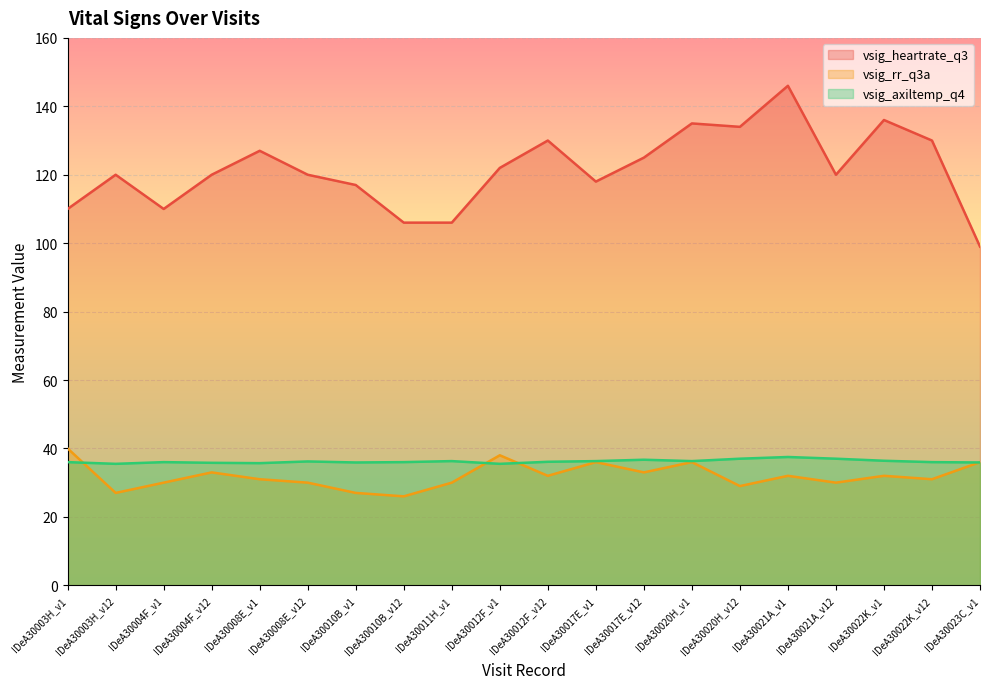

Reading right to left, list all the values displayed in this chart.

vsig_heartrate_q3: IDeA30023C_v1=99.0	IDeA30022K_v12=130.0	IDeA30022K_v1=136.0	IDeA30021A_v12=120.0	IDeA30021A_v1=146.0	IDeA30020H_v12=134.0	IDeA30020H_v1=135.0	IDeA30017E_v12=125.0	IDeA30017E_v1=118.0	IDeA30012F_v12=130.0	IDeA30012F_v1=122.0	IDeA30011H_v1=106.0	IDeA30010B_v12=106.0	IDeA30010B_v1=117.0	IDeA30008E_v12=120.0	IDeA30008E_v1=127.0	IDeA30004F_v12=120.0	IDeA30004F_v1=110.0	IDeA30003H_v12=120.0	IDeA30003H_v1=110.0
vsig_rr_q3a: IDeA30023C_v1=36.0	IDeA30022K_v12=31.0	IDeA30022K_v1=32.0	IDeA30021A_v12=30.0	IDeA30021A_v1=32.0	IDeA30020H_v12=29.0	IDeA30020H_v1=36.0	IDeA30017E_v12=33.0	IDeA30017E_v1=36.0	IDeA30012F_v12=32.0	IDeA30012F_v1=38.0	IDeA30011H_v1=30.0	IDeA30010B_v12=26.0	IDeA30010B_v1=27.0	IDeA30008E_v12=30.0	IDeA30008E_v1=31.0	IDeA30004F_v12=33.0	IDeA30004F_v1=30.0	IDeA30003H_v12=27.0	IDeA30003H_v1=40.0
vsig_axiltemp_q4: IDeA30023C_v1=35.9	IDeA30022K_v12=36.0	IDeA30022K_v1=36.4	IDeA30021A_v12=37.0	IDeA30021A_v1=37.5	IDeA30020H_v12=37.0	IDeA30020H_v1=36.3	IDeA30017E_v12=36.7	IDeA30017E_v1=36.3	IDeA30012F_v12=36.1	IDeA30012F_v1=35.5	IDeA30011H_v1=36.3	IDeA30010B_v12=36.0	IDeA30010B_v1=35.9	IDeA30008E_v12=36.2	IDeA30008E_v1=35.7	IDeA30004F_v12=35.8	IDeA30004F_v1=36.0	IDeA30003H_v12=35.5	IDeA30003H_v1=36.0